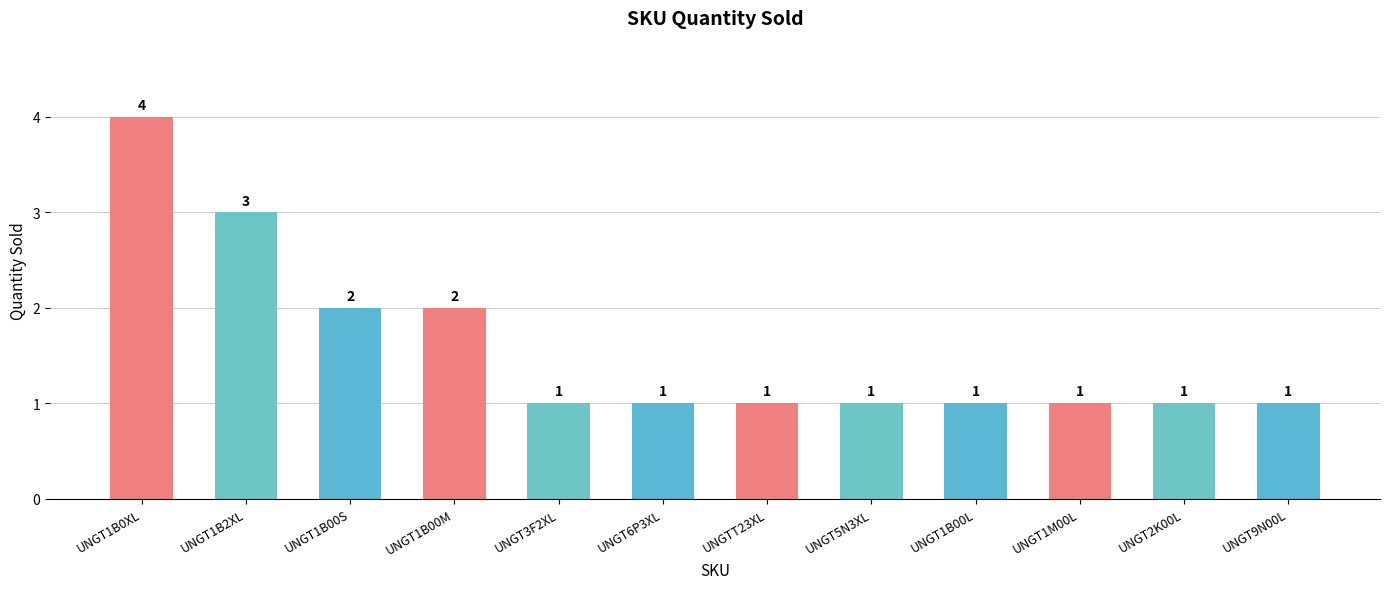

Which label corresponds to the largest value in the chart?

UNGT1B0XL